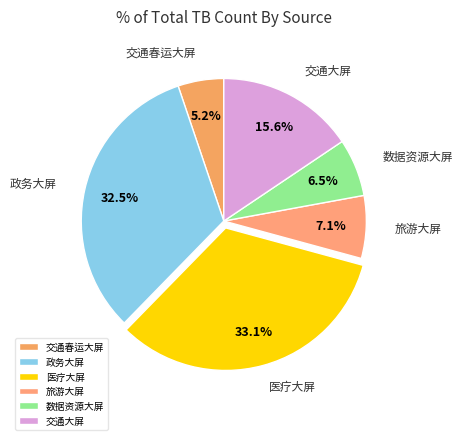

What is the largest slice in the pie chart?

医疗大屏